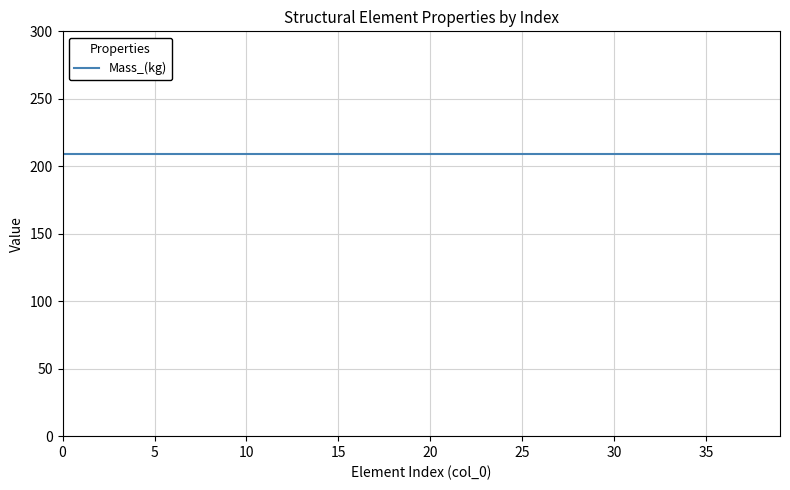

The value of Mass_(kg) at 3 is 128.4. True or false?

False